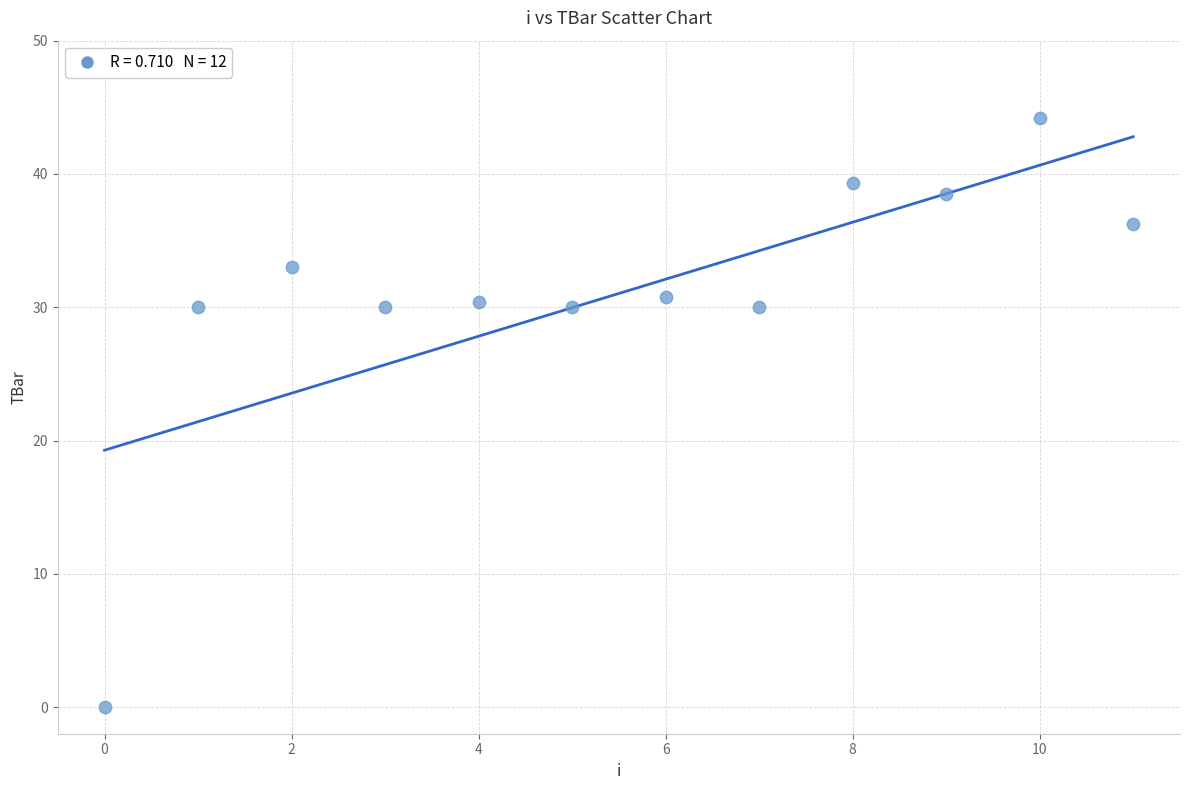

What is the range of Y values (max minus min)?

44.2